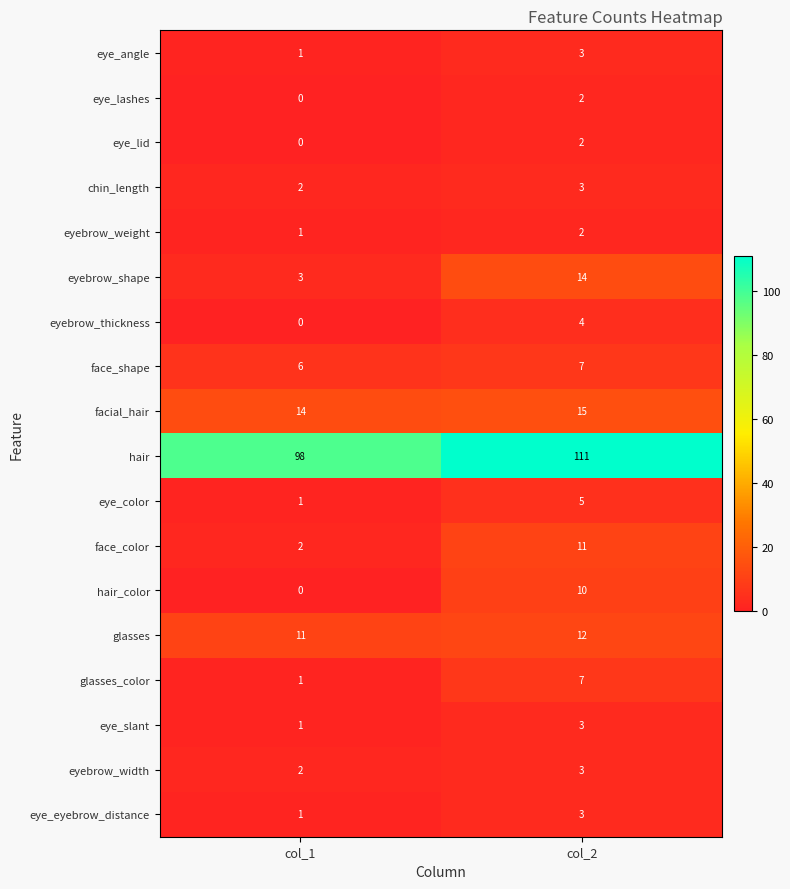

Rank the categories by eye_color value from highest to lowest.

col_2, col_1